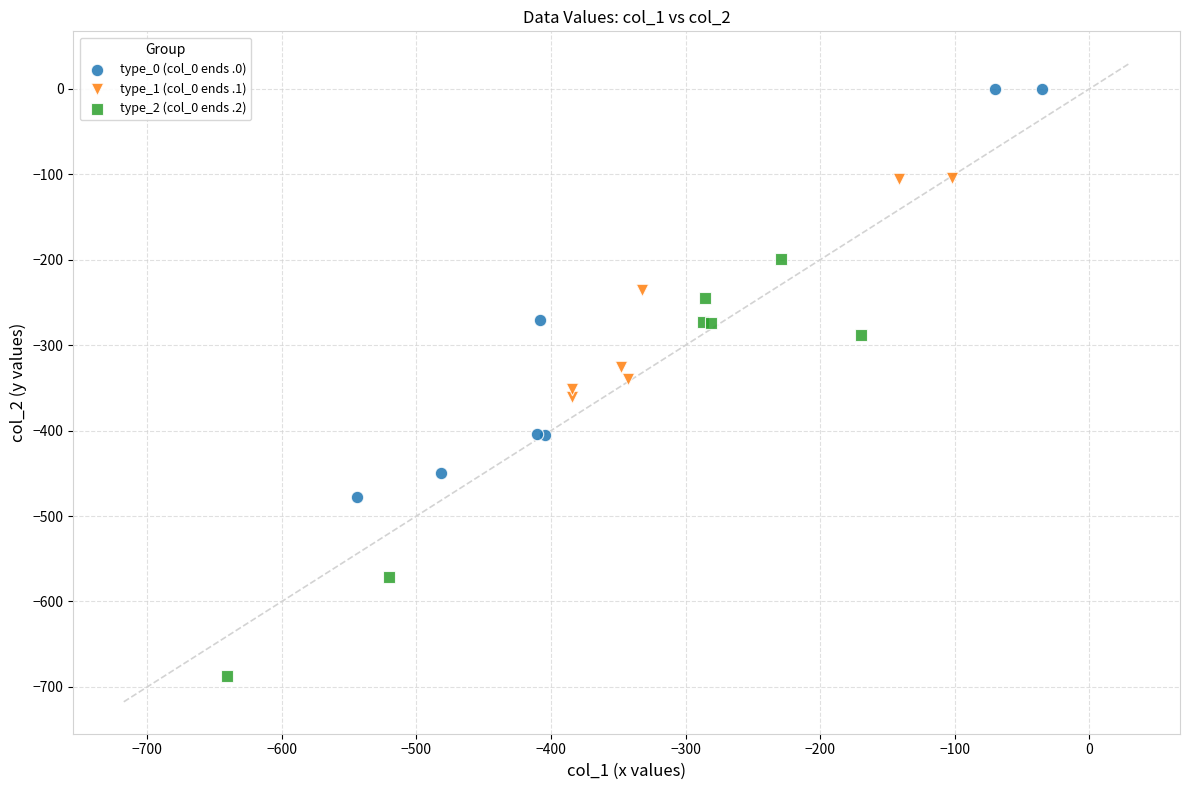

What are all the series names shown in the legend?

type_0 (col_0 ends .0), type_1 (col_0 ends .1), type_2 (col_0 ends .2)